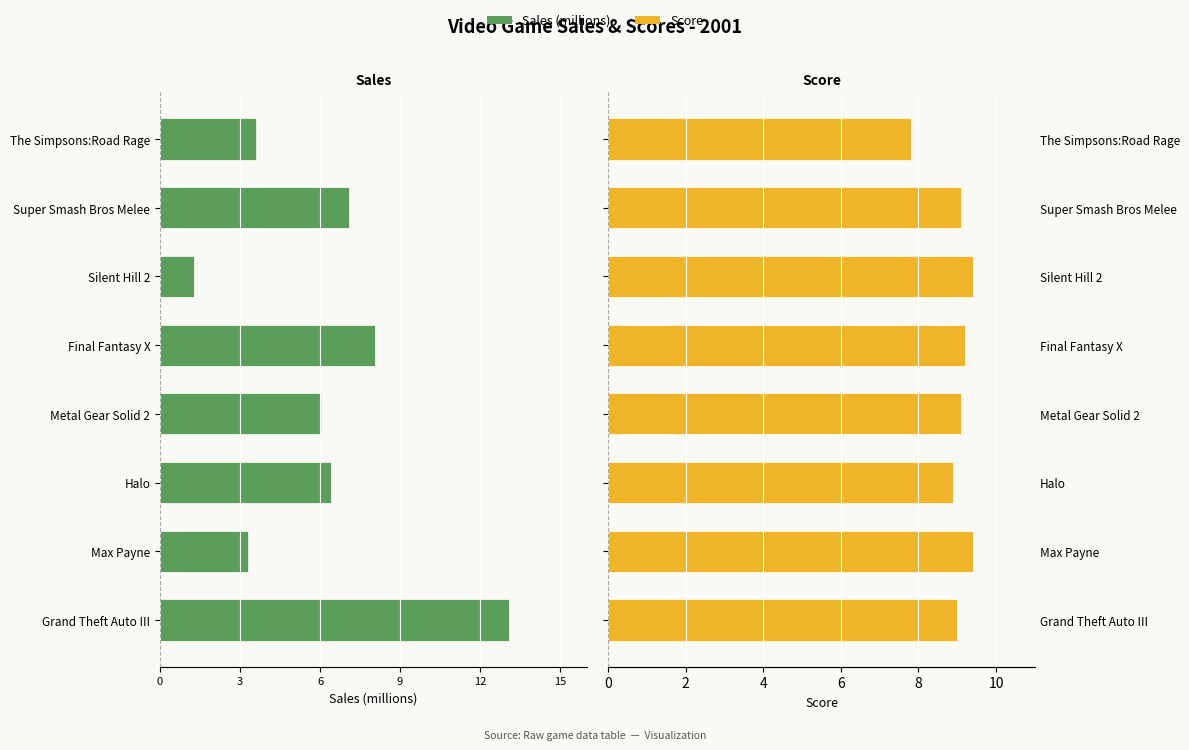

How many values in the Score series are below 9?

2